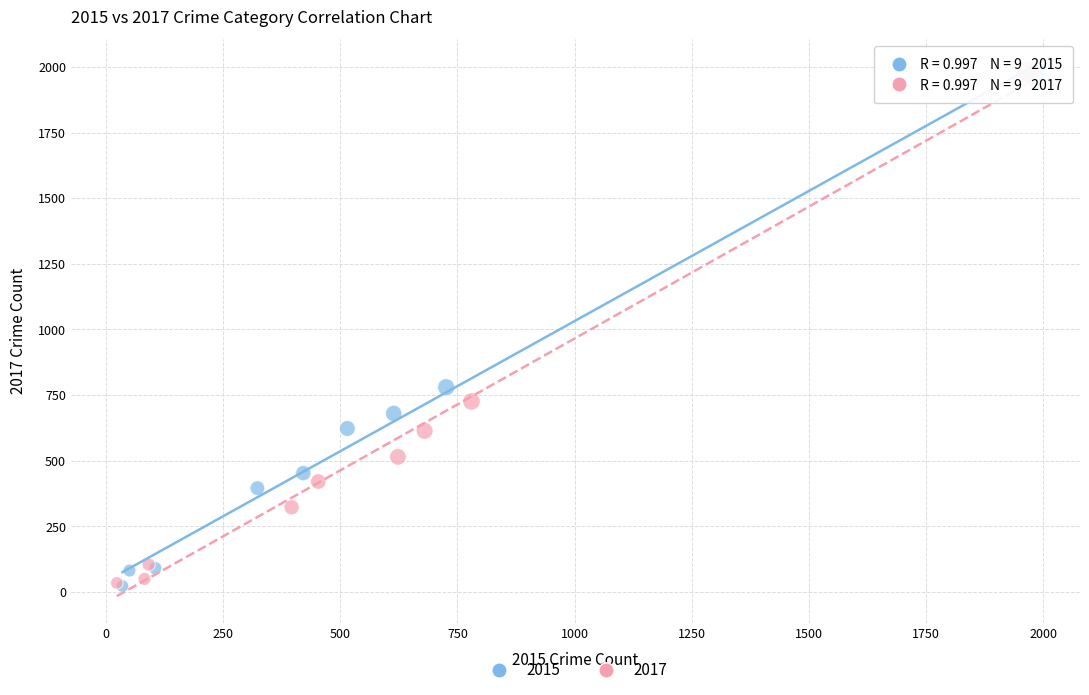

Which series has the largest Y range (max minus min)?

2017